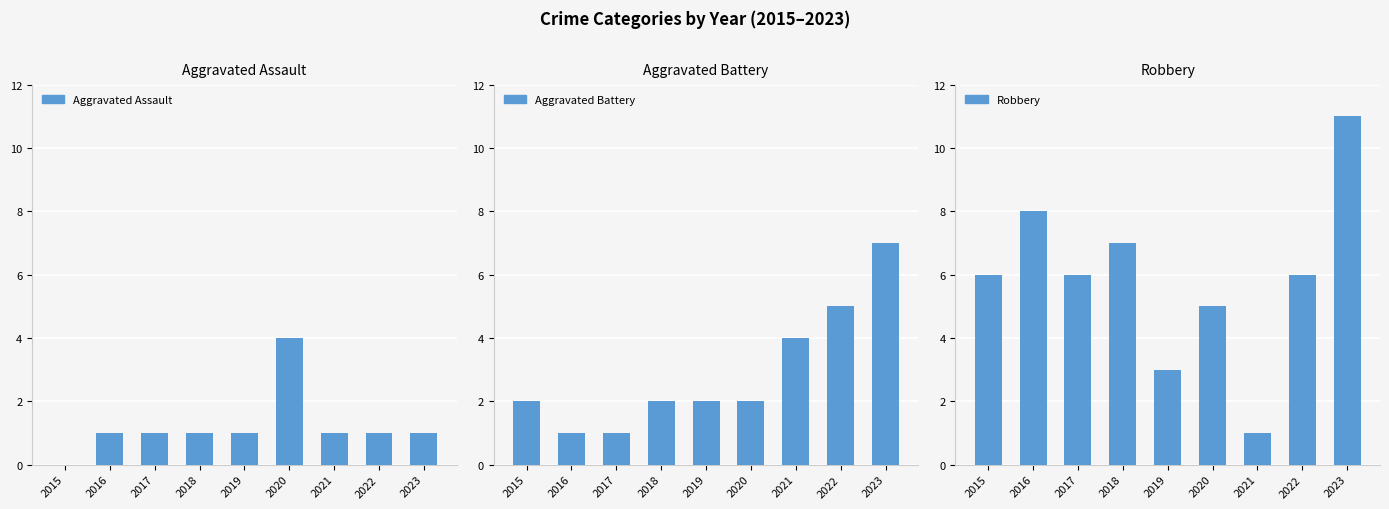

Which series changed the most between 2019 and 2022?

Aggravated Battery